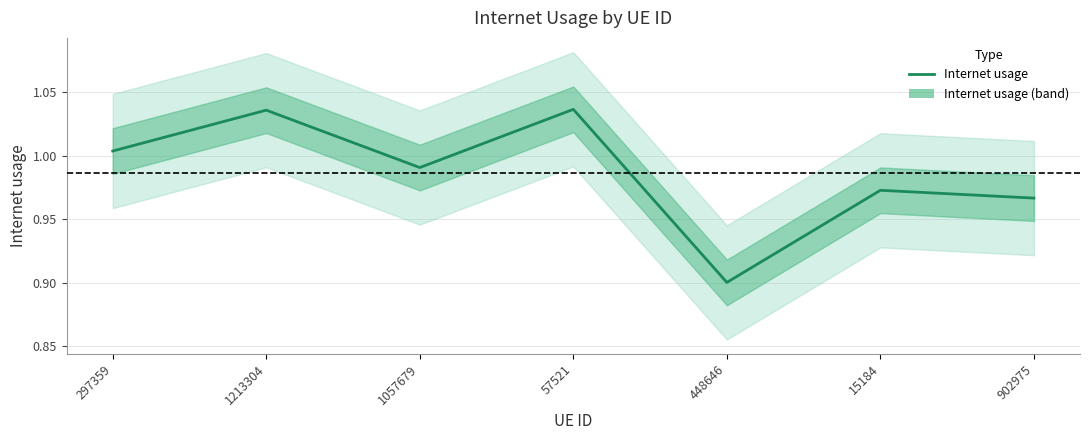

Approximately how many times larger is the value at 902975 compared to 297359?

1.0